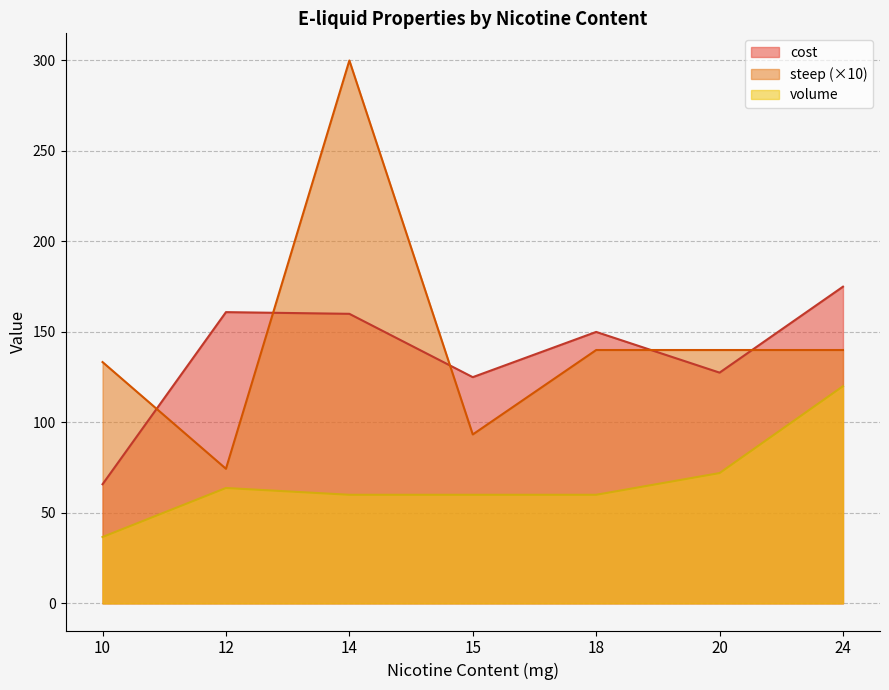

True or false: steep and volume intersect in this chart.

False